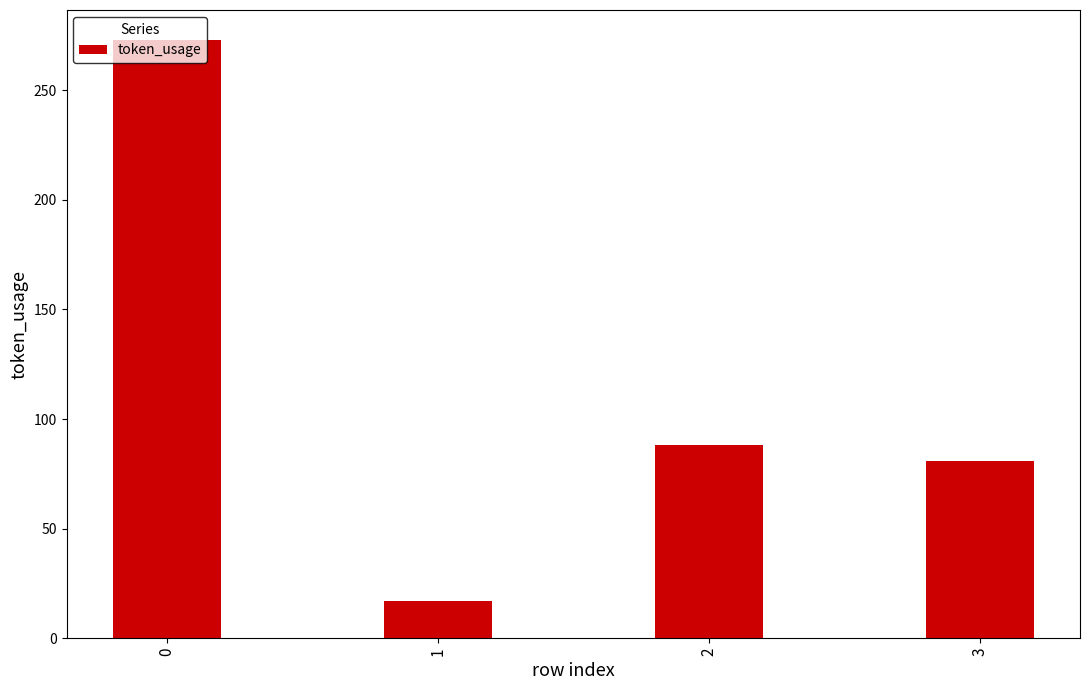

What is the change in value from 0 to 3?

-192